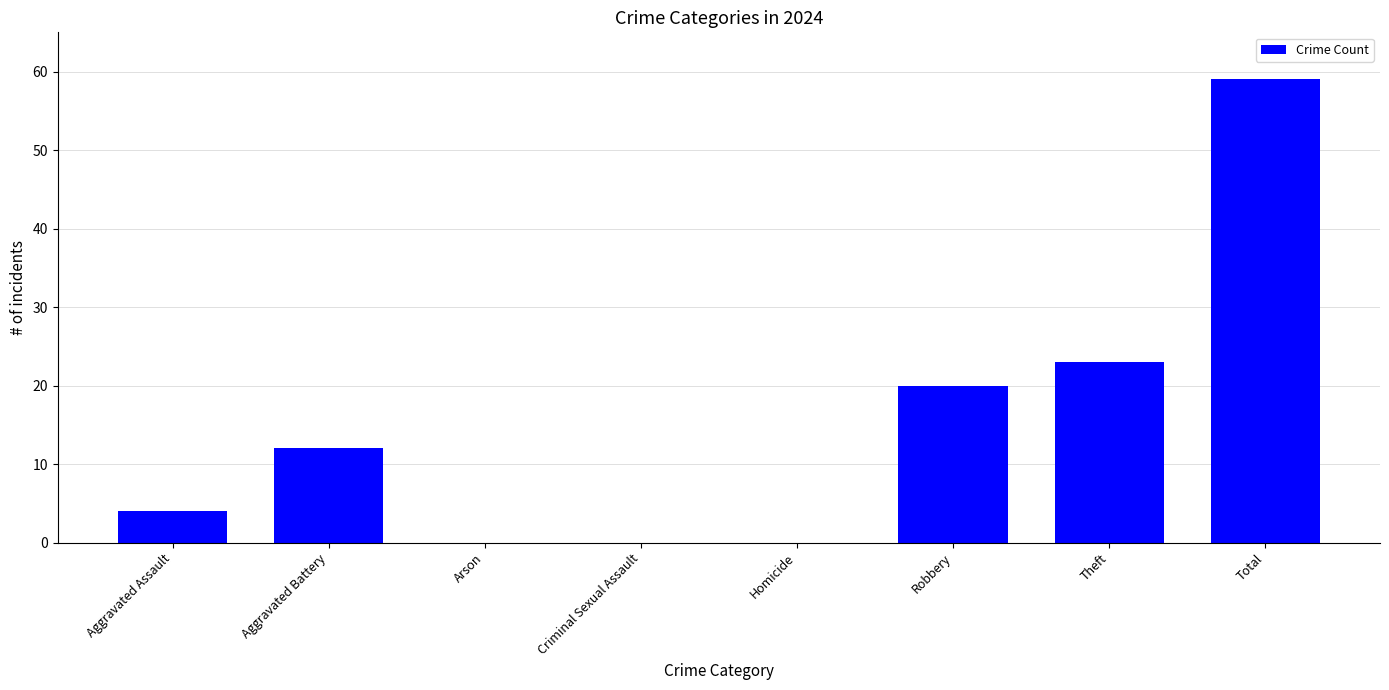

Between Robbery and Aggravated Battery, which is larger?

Robbery